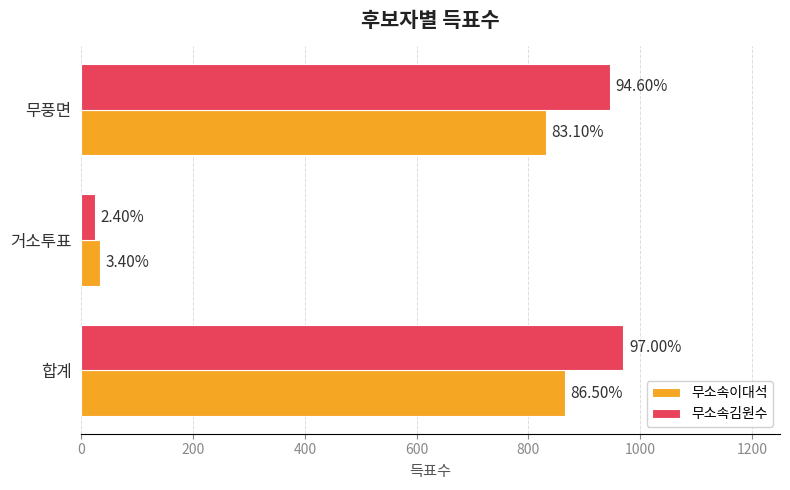

What is the value of the 무소속이대석 bar at the 2nd from the left?

34